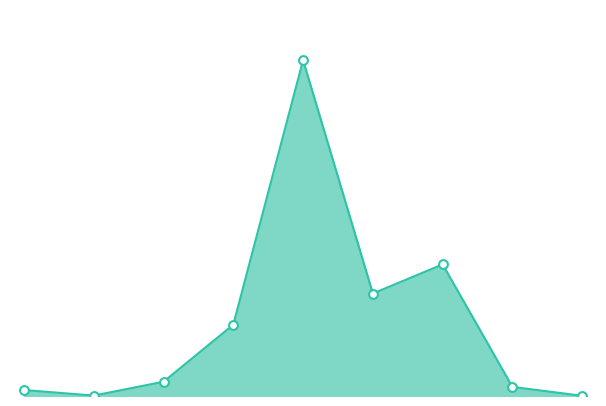

How many lines are shown in the chart?

1